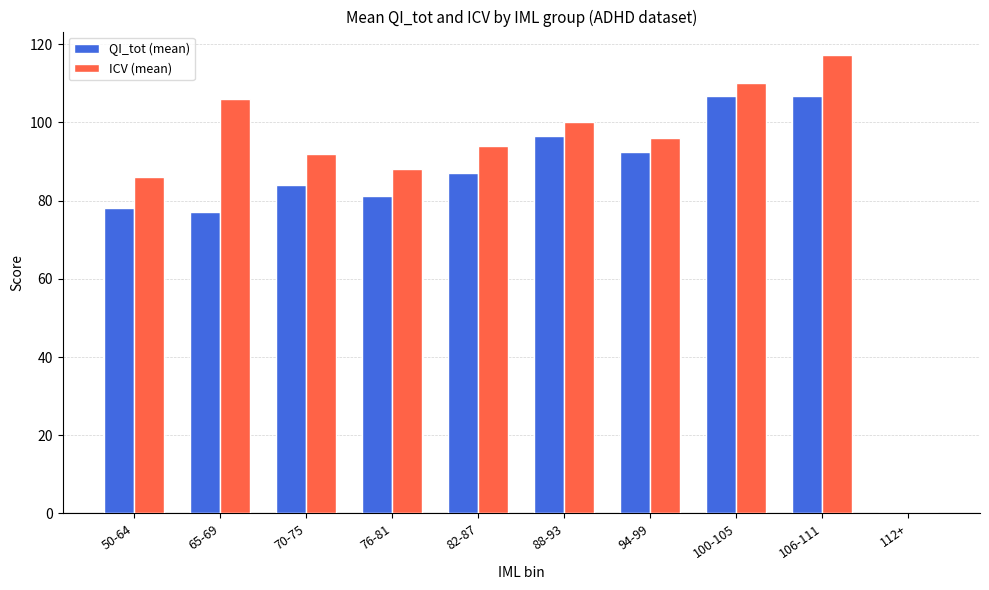

How many groups of bars are there?

10